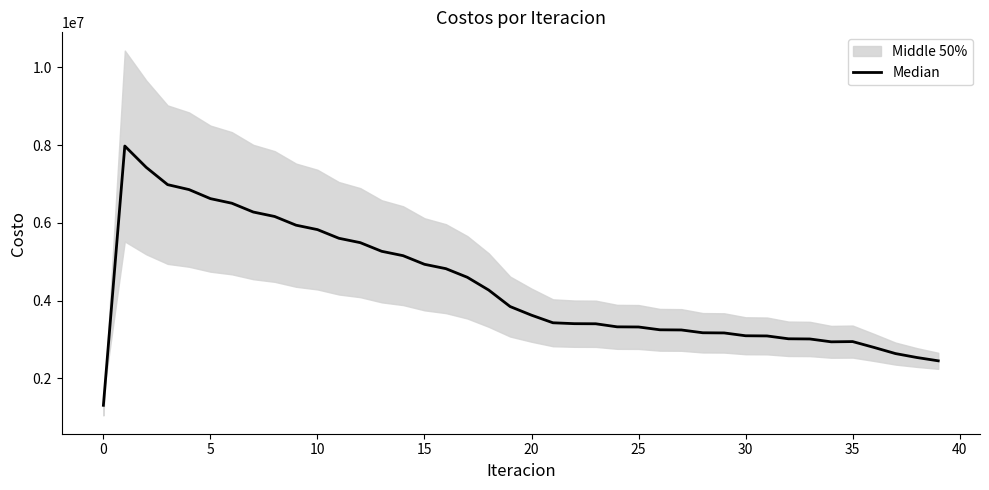

What is the average value?

4343353.4